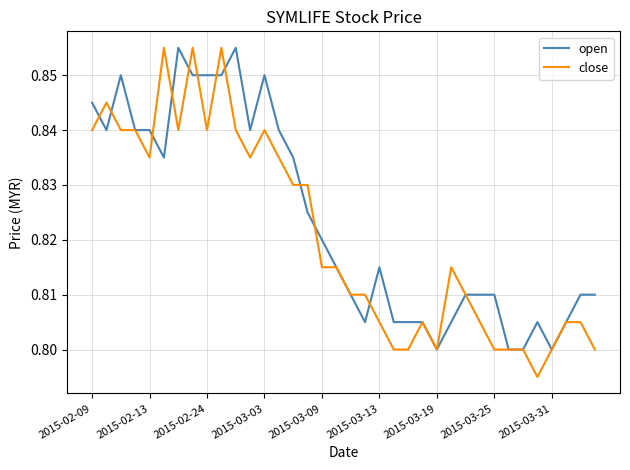

Which series has the widest spread of values?

close